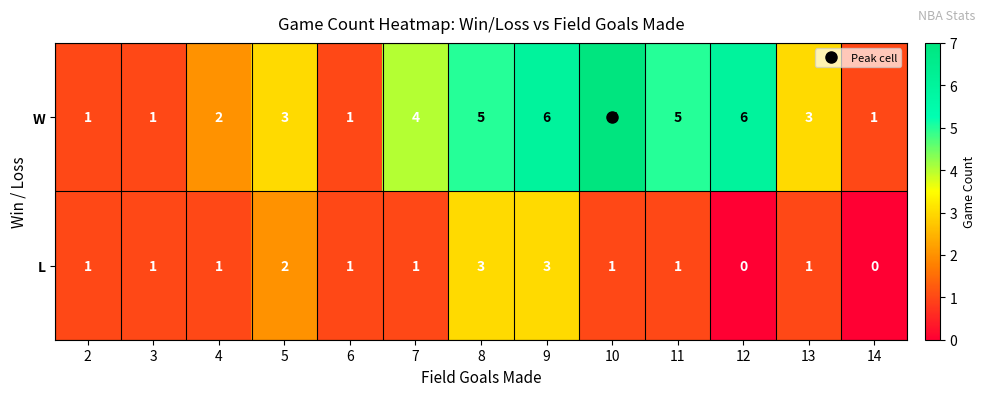

Which series changed the most between 6 and 10?

W